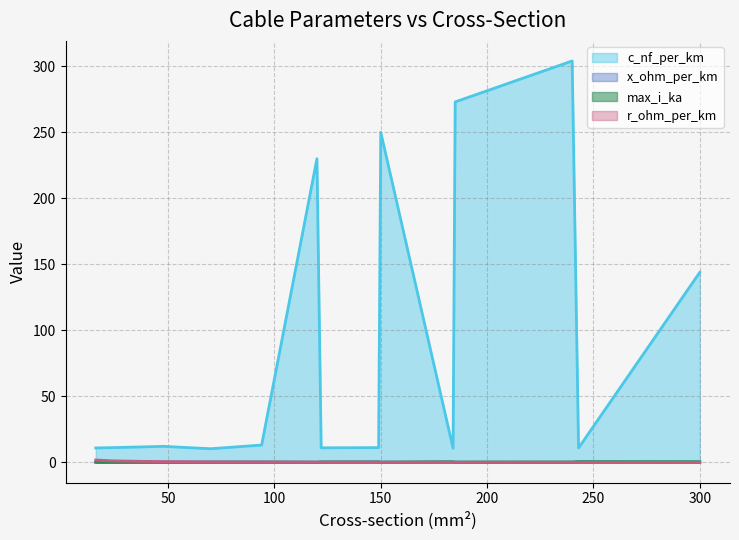

Rank the categories by r_ohm_per_km value from lowest to highest.

300, 243, 240, 184, 185, 149, 150, 122, 120, 94, 70, 48, 24, 16